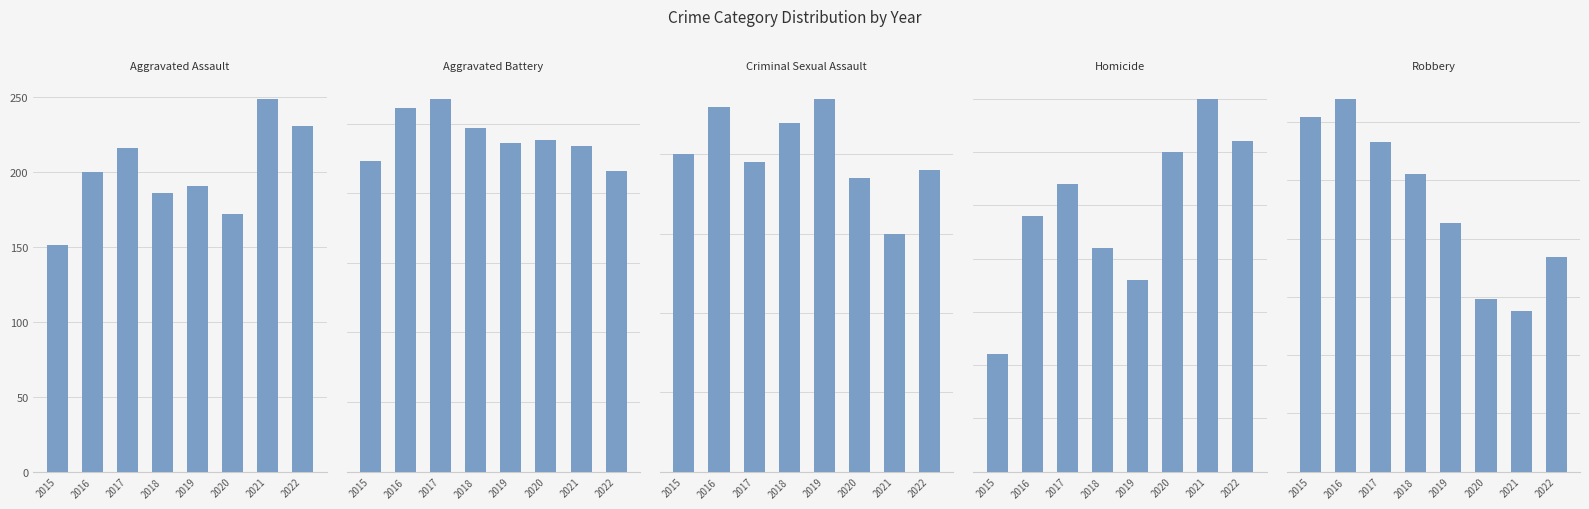

The Robbery series shows 320 at 2016. True or false?

True